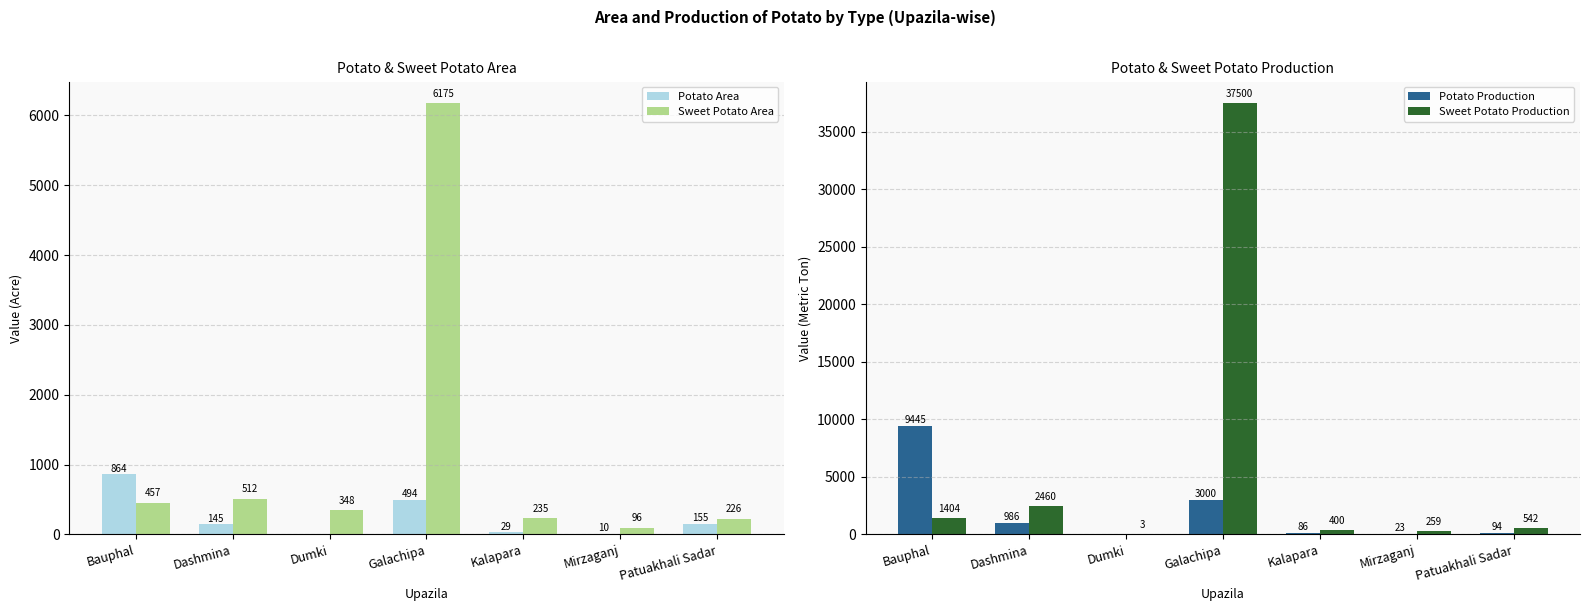

What is the value of the Potato Production bar at the 5th from the left?

86